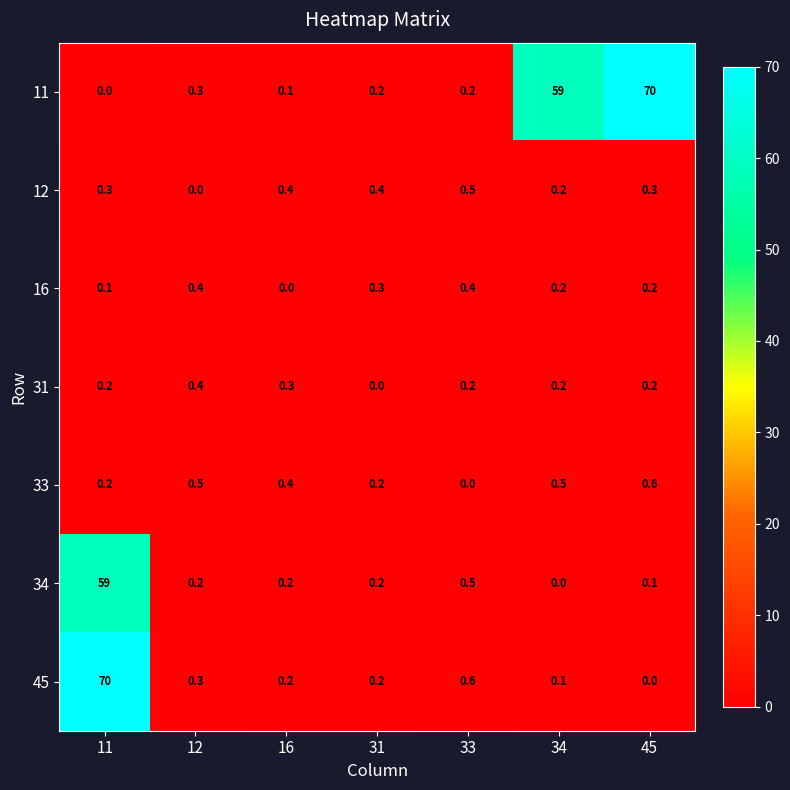

Between 31 and 34, which series saw the biggest shift?

11